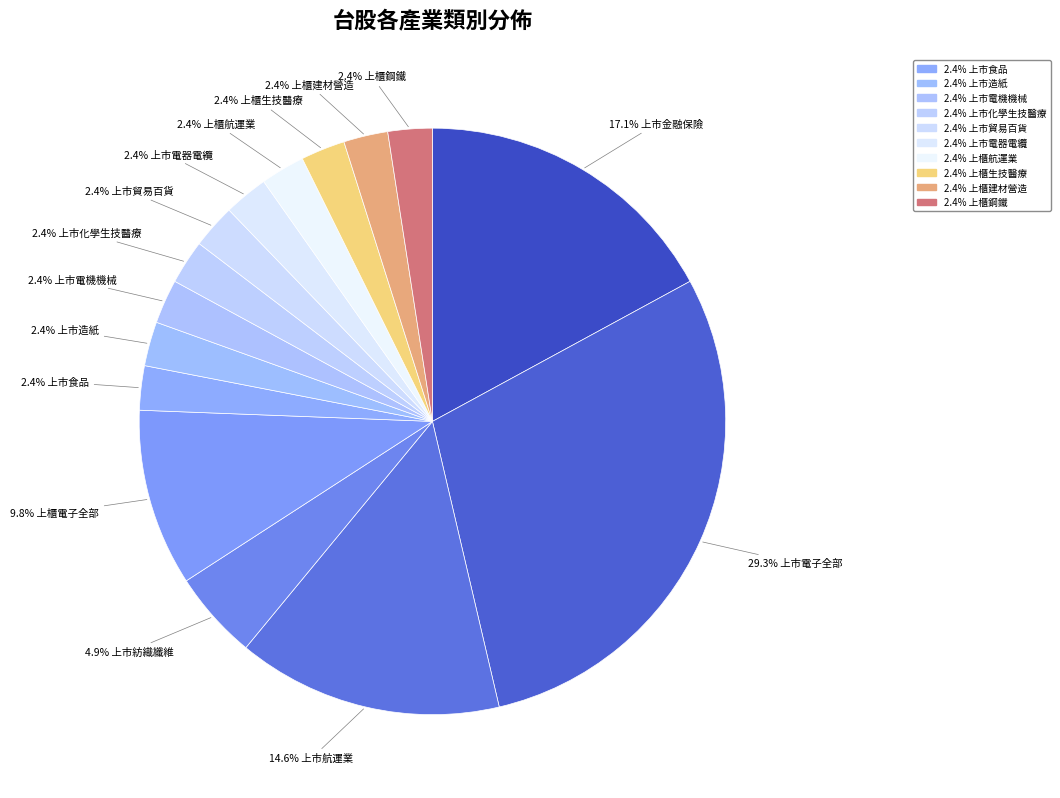

Does any single category account for the majority?

No